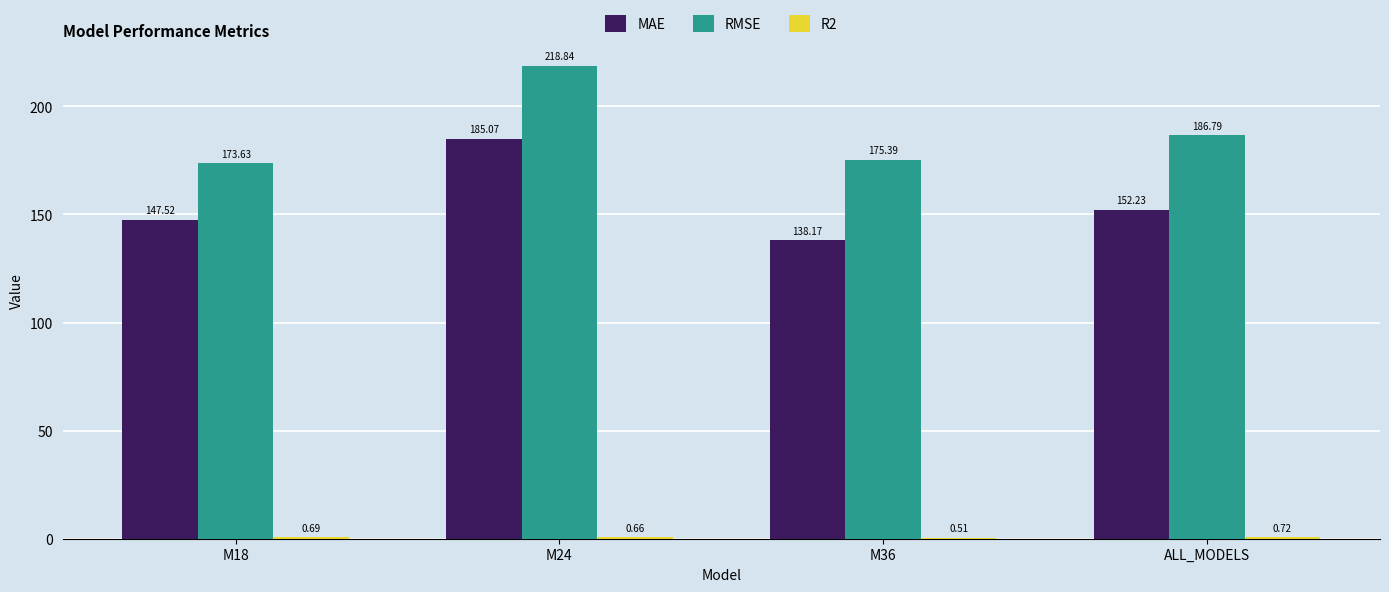

At which label is RMSE closest to 196?

ALL_MODELS